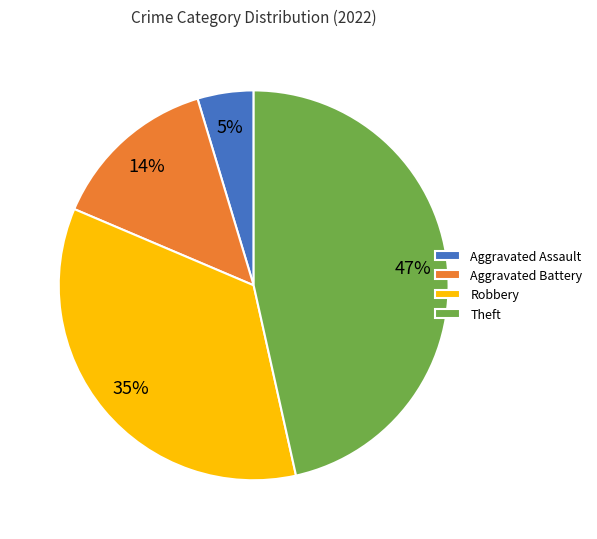

To the nearest percent, what portion does Robbery represent?

35%